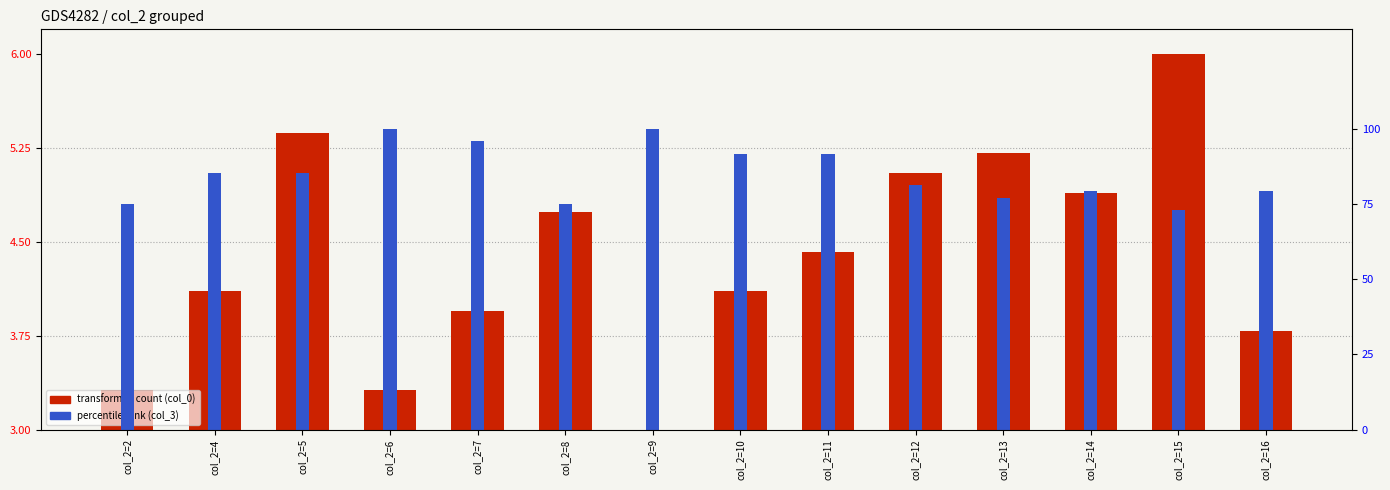

How many bars are there in total?

28